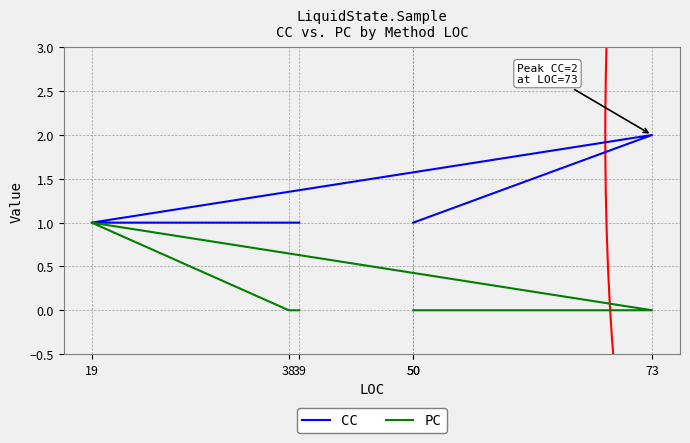

How many PC values are between 0 and 1?

6